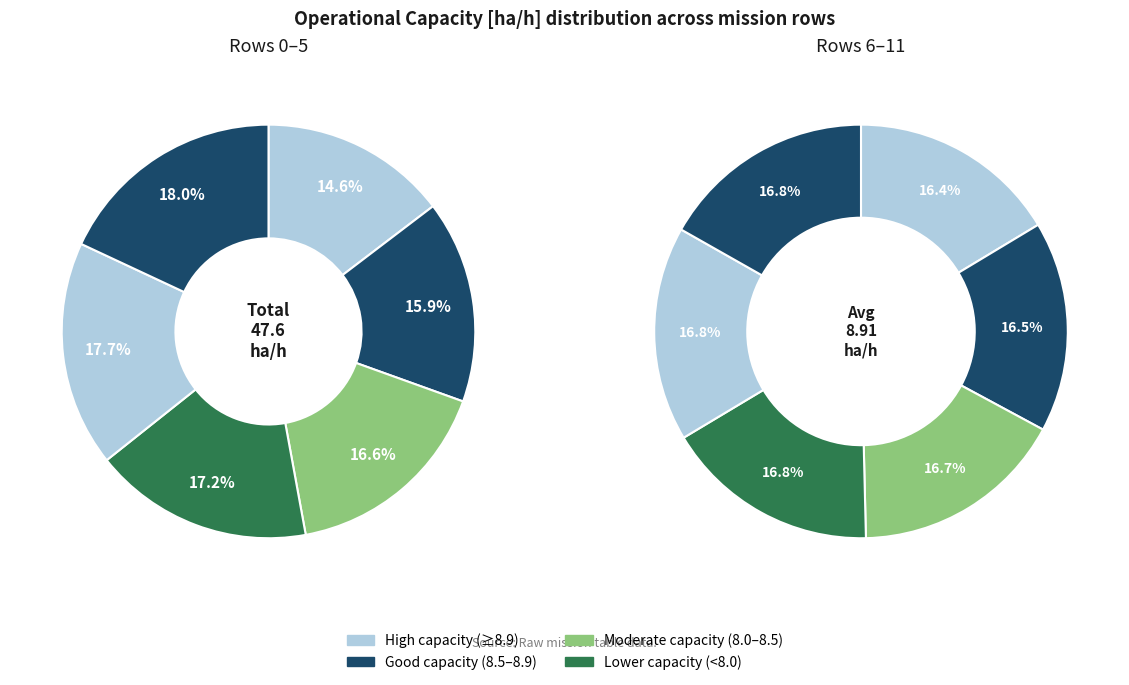

Approximately how many times larger is the value at 1 compared to 6?

0.9